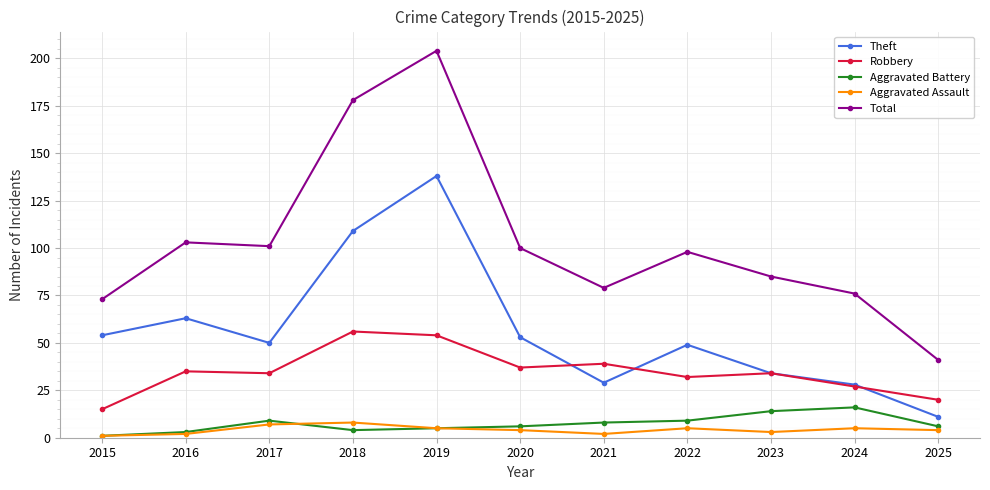

Which label corresponds to the largest value in the chart?

2019